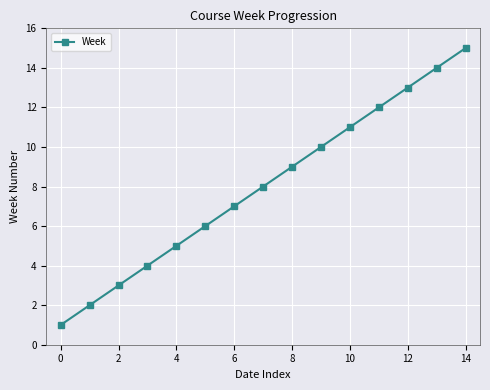

True or false: there are more than 2 points higher than both neighbors.

False